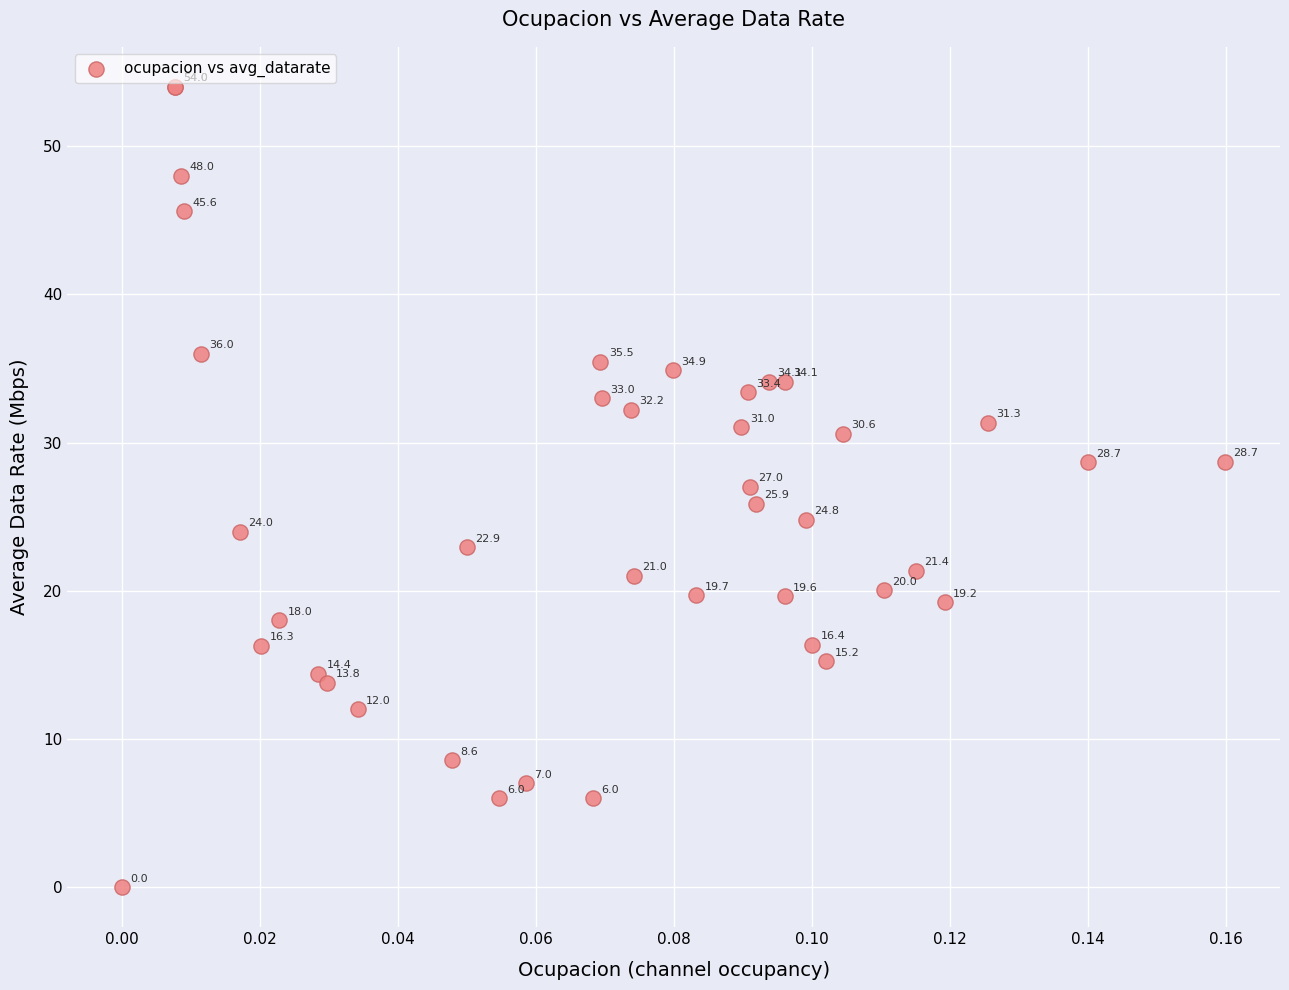

What Y value in the scatter plot is closest to 27?

27.0